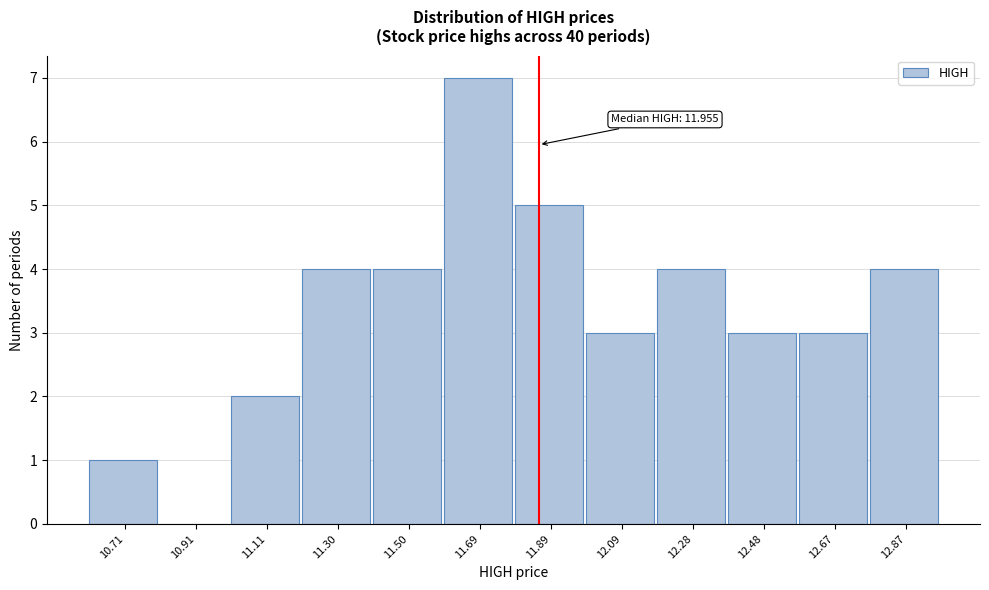

Reading right to left, what are all the values shown in this chart?

12.87=4	12.67=3	12.48=3	12.28=4	12.09=3	11.89=5	11.69=7	11.50=4	11.30=4	11.11=2	10.91=0	10.71=1